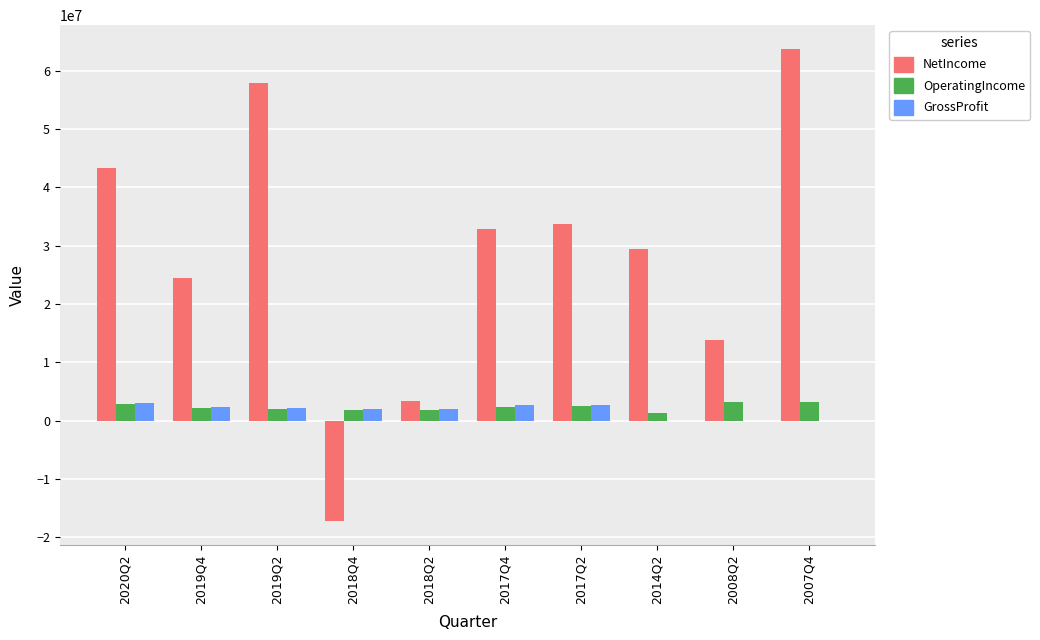

Does the chart contain stacked bars?

No